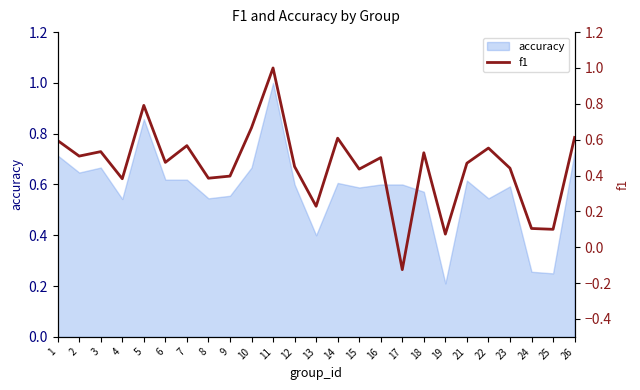

True or false: accuracy has a value of 0.4 at 11.

False